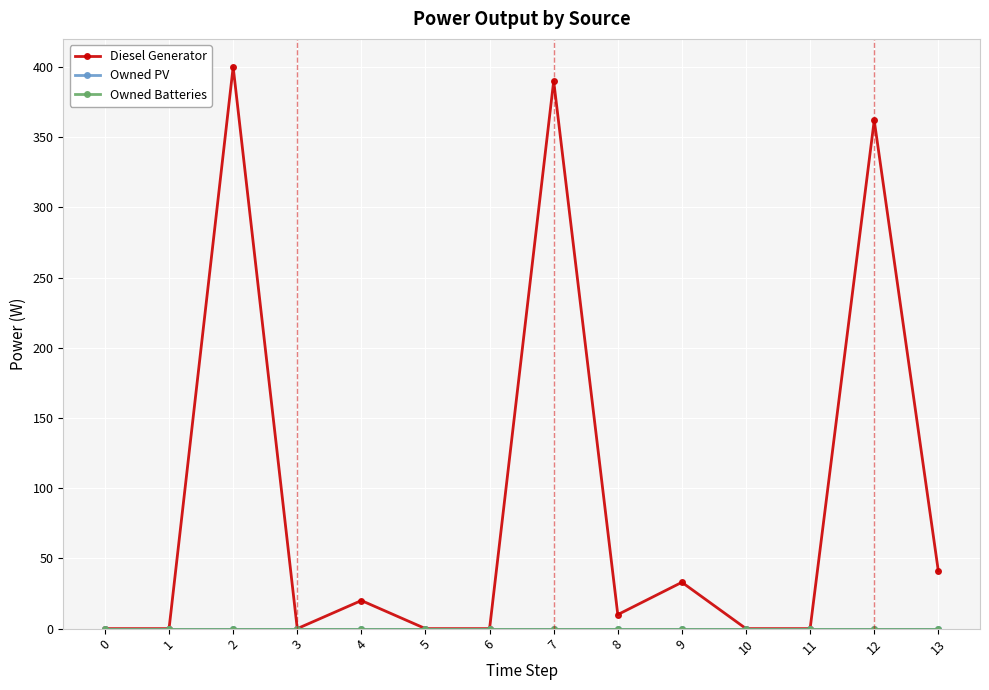

Where is Diesel Generator nearest to the value 200?

13